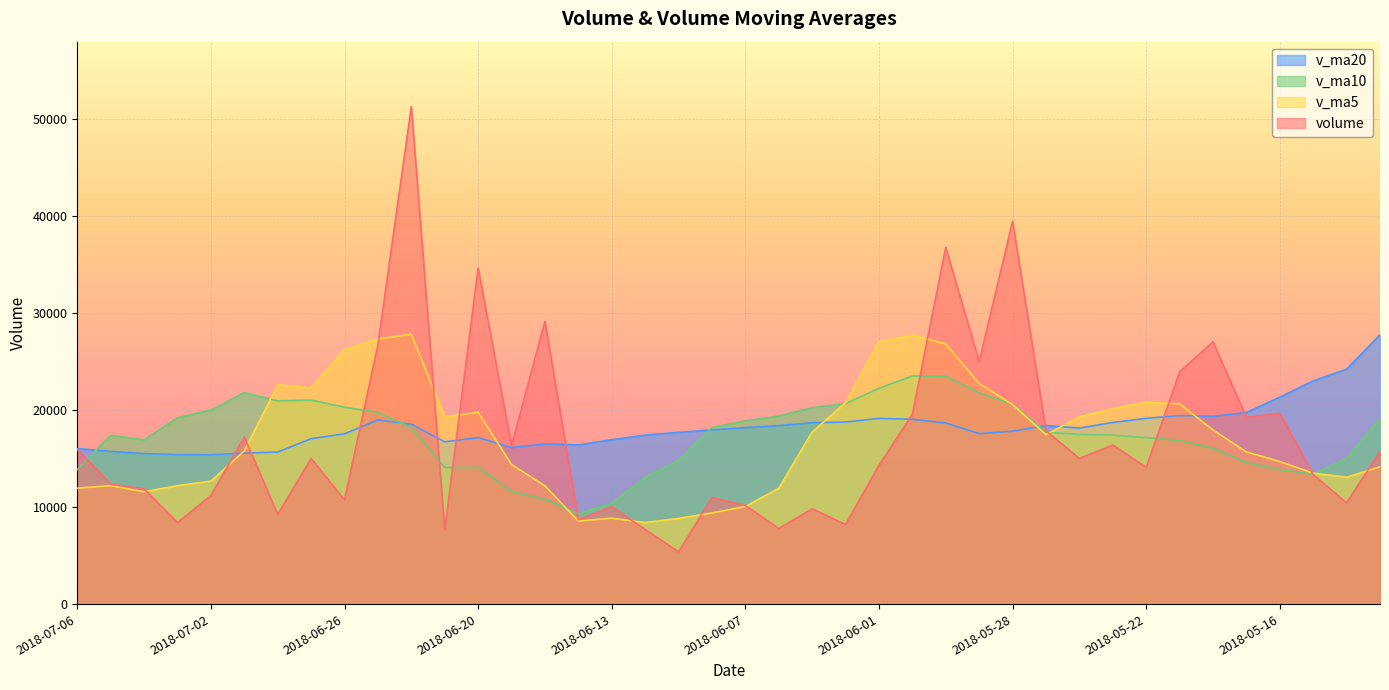

Rank the series by their maximum value, from highest to lowest.

volume, v_ma5, v_ma20, v_ma10